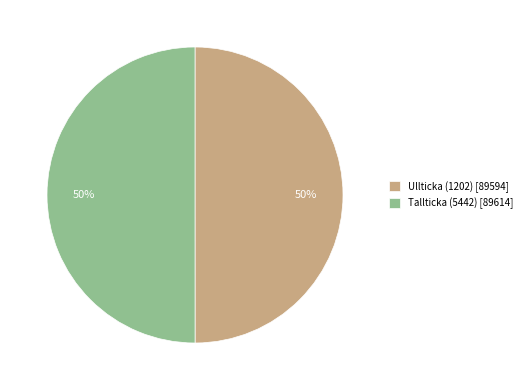

What is the ratio of the value at Ullticka (1202) [89594] to the value at Tallticka (5442) [89614]?

1.0